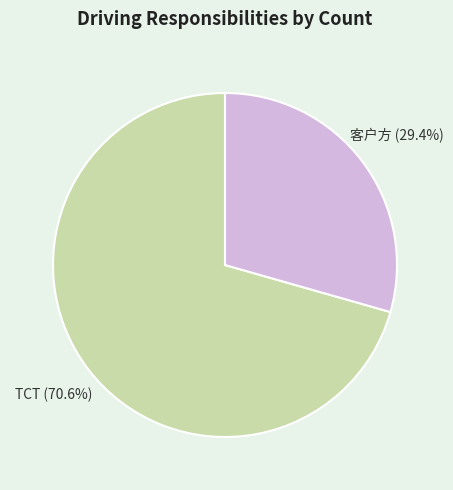

Is there any slice that represents more than half of the pie?

Yes